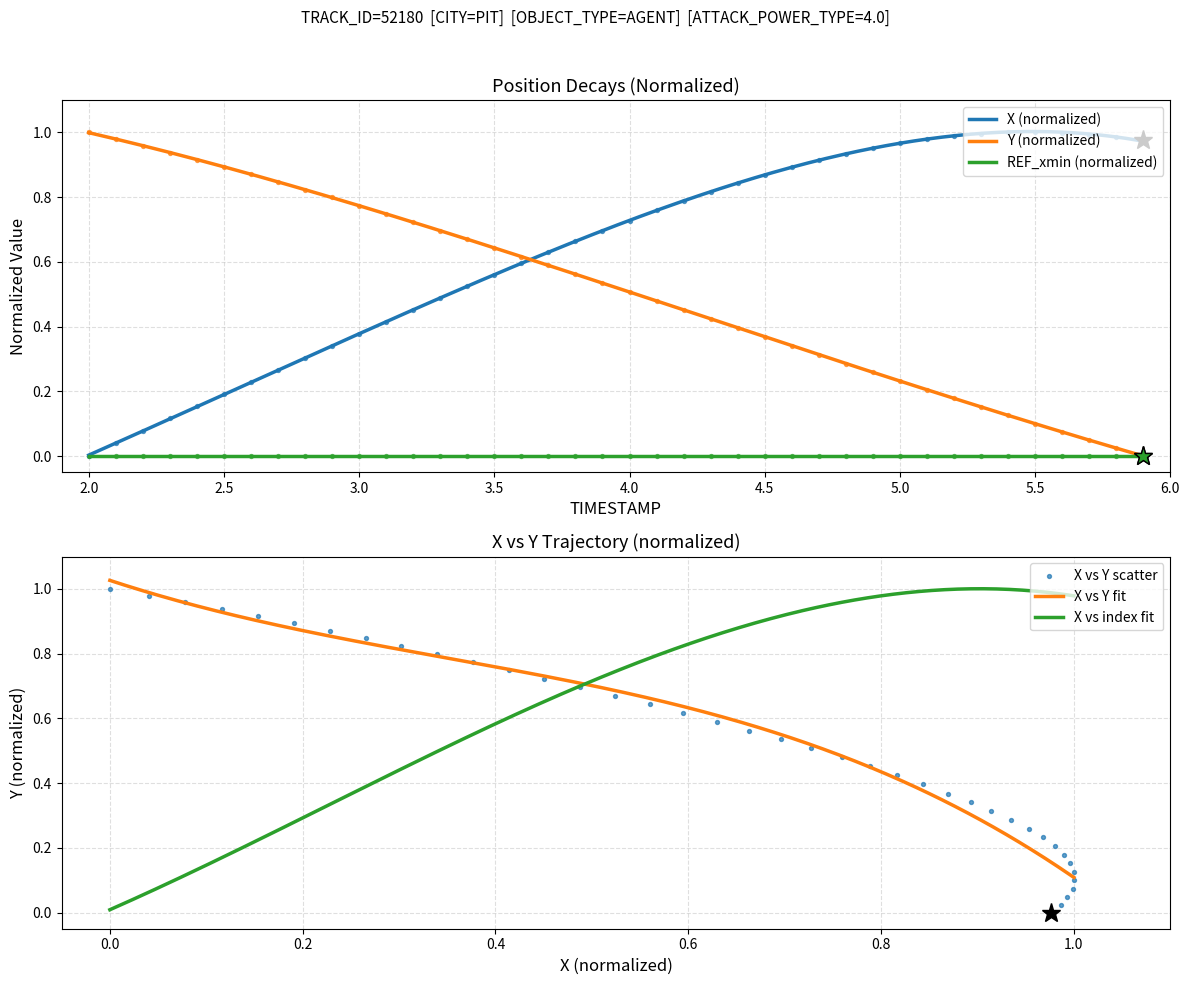

Which series contains the lowest Y value?

X